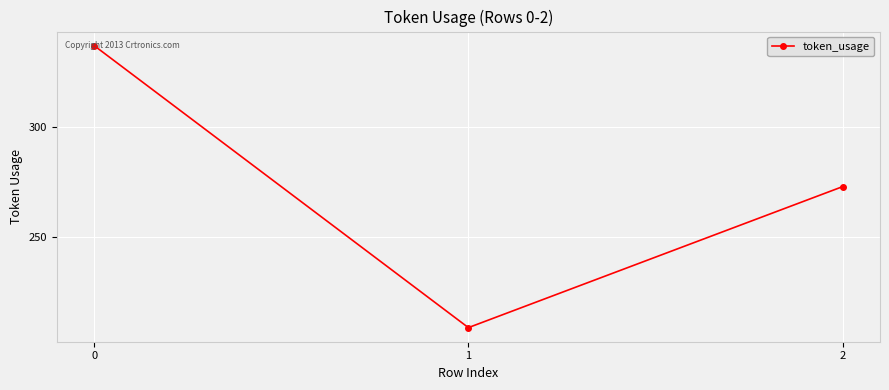

How many data points does each series have?

3